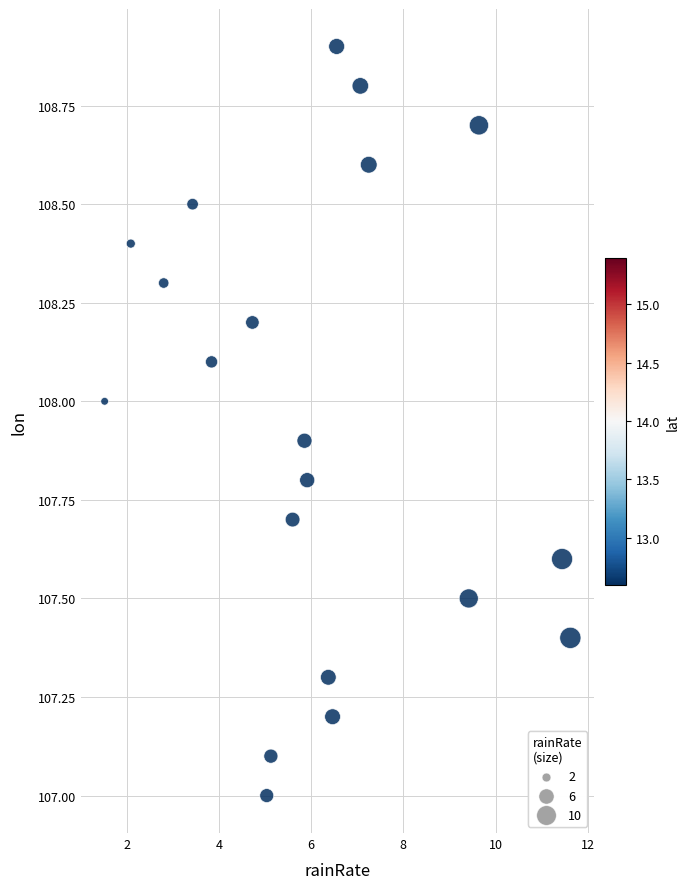

What is the range of Y values (max minus min)?

1.9